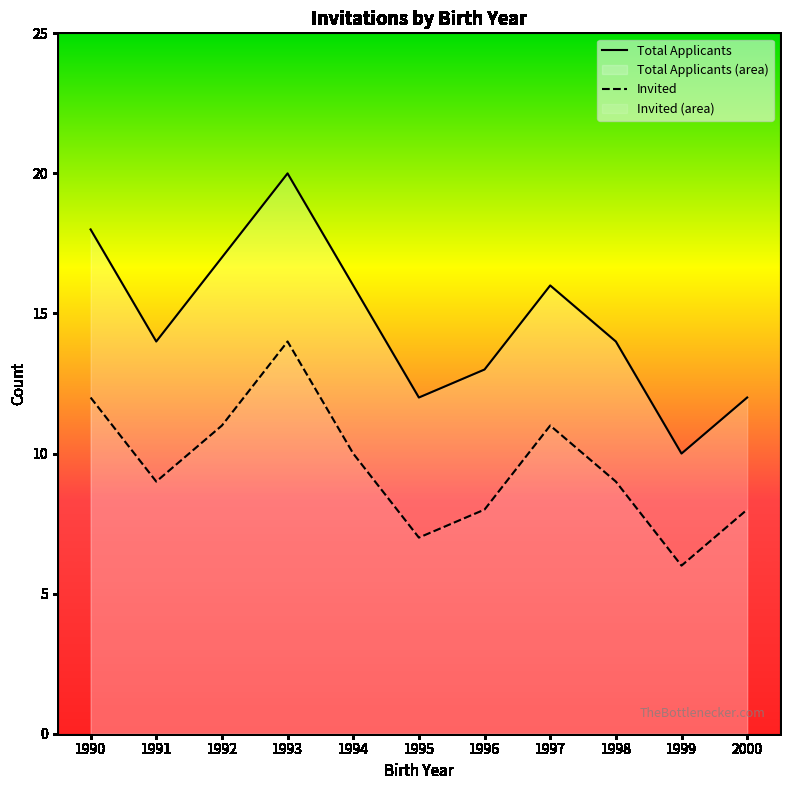

What is the greatest value displayed?

20